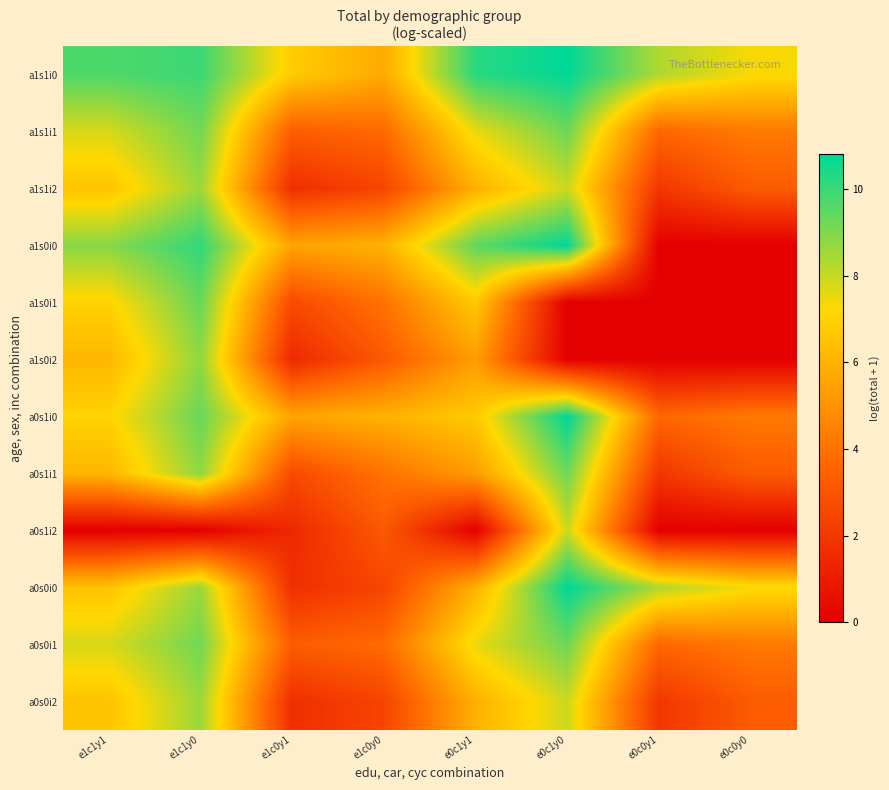

Reading right to left, list all the values displayed in this chart.

a1s1i0: e0c0y0=7.3	e0c0y1=8.3	e0c1y0=10.8	e0c1y1=10.2	e1c0y0=5.7	e1c0y1=6.8	e1c1y0=10.0	e1c1y1=9.7
a1s1i1: e0c0y0=4.2	e0c0y1=3.6	e0c1y0=9.2	e0c1y1=7.5	e1c0y0=3.7	e1c0y1=3.3	e1c1y0=9.2	e1c1y1=7.8
a1s1i2: e0c0y0=3.2	e0c0y1=1.9	e0c1y0=7.9	e0c1y1=6.0	e1c0y0=2.4	e1c0y1=1.7	e1c1y0=8.6	e1c1y1=6.6
a1s0i0: e0c0y0=0.0	e0c0y1=0.0	e0c1y0=10.8	e0c1y1=9.5	e1c0y0=6.0	e1c0y1=5.6	e1c1y0=10.1	e1c1y1=8.9
a1s0i1: e0c0y0=0.0	e0c0y1=0.0	e0c1y0=0.0	e0c1y1=6.7	e1c0y0=4.0	e1c0y1=2.6	e1c1y0=9.3	e1c1y1=7.0
a1s0i2: e0c0y0=0.0	e0c0y1=0.0	e0c1y0=0.0	e0c1y1=5.4	e1c0y0=3.2	e1c0y1=1.5	e1c1y0=8.8	e1c1y1=6.1
a0s1i0: e0c0y0=4.2	e0c0y1=3.6	e0c1y0=10.8	e0c1y1=6.7	e1c0y0=6.0	e1c0y1=5.6	e1c1y0=9.3	e1c1y1=7.0
a0s1i1: e0c0y0=3.2	e0c0y1=1.9	e0c1y0=9.2	e0c1y1=5.4	e1c0y0=4.0	e1c0y1=2.6	e1c1y0=8.8	e1c1y1=6.1
a0s1i2: e0c0y0=0.0	e0c0y1=0.0	e0c1y0=7.9	e0c1y1=0.0	e1c0y0=3.2	e1c0y1=1.5	e1c1y0=0.0	e1c1y1=0.0
a0s0i0: e0c0y0=7.3	e0c0y1=8.3	e0c1y0=10.8	e0c1y1=6.0	e1c0y0=2.4	e1c0y1=1.7	e1c1y0=8.6	e1c1y1=6.6
a0s0i1: e0c0y0=4.2	e0c0y1=3.6	e0c1y0=9.2	e0c1y1=7.5	e1c0y0=3.7	e1c0y1=3.3	e1c1y0=9.2	e1c1y1=7.8
a0s0i2: e0c0y0=3.2	e0c0y1=1.9	e0c1y0=7.9	e0c1y1=6.0	e1c0y0=2.4	e1c0y1=1.7	e1c1y0=8.6	e1c1y1=6.6